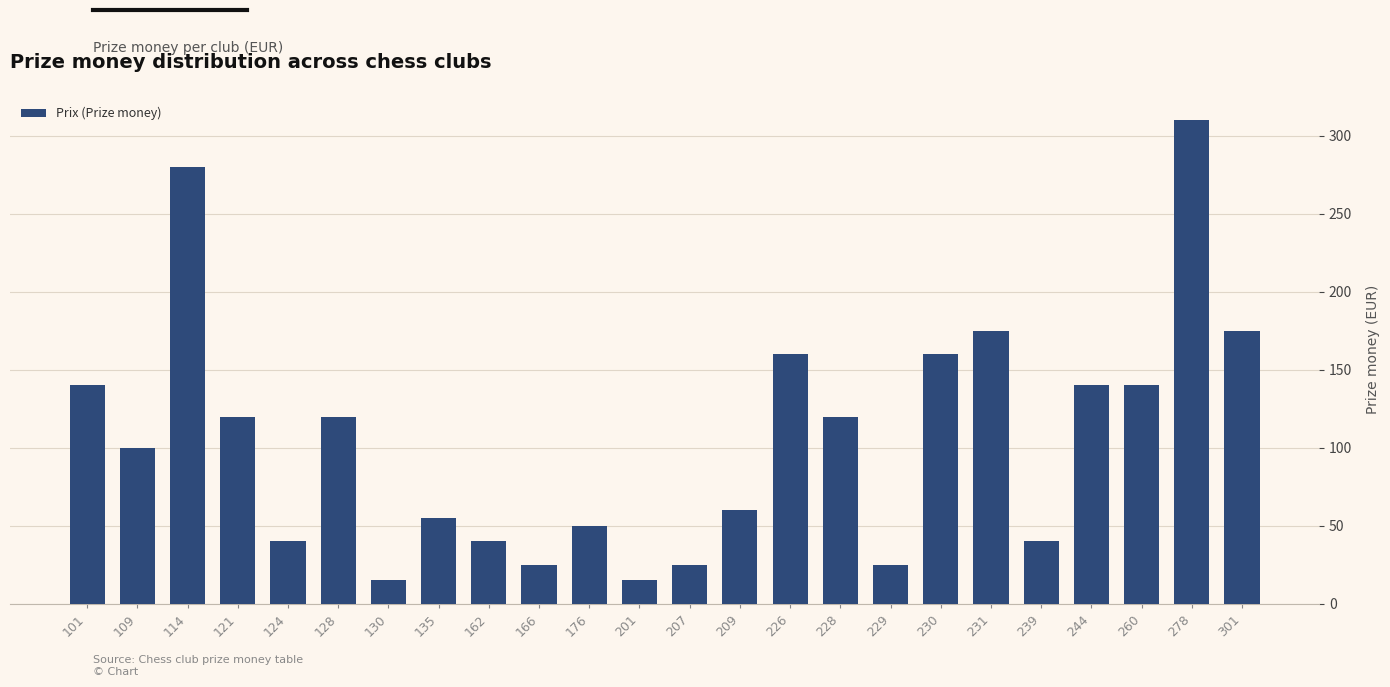

Reading left to right, list all the values displayed in this chart.

140	100	280	120	40	120	15	55	40	25	50	15	25	60	160	120	25	160	175	40	140	140	310	175